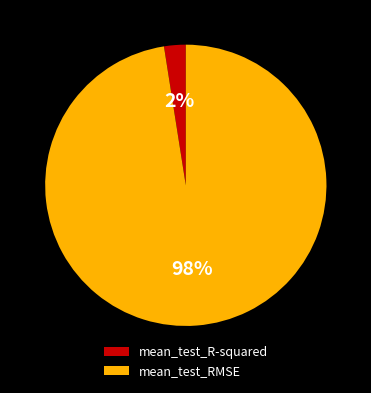

Is it true that mean_test_R-squared is 2% of the pie?

True